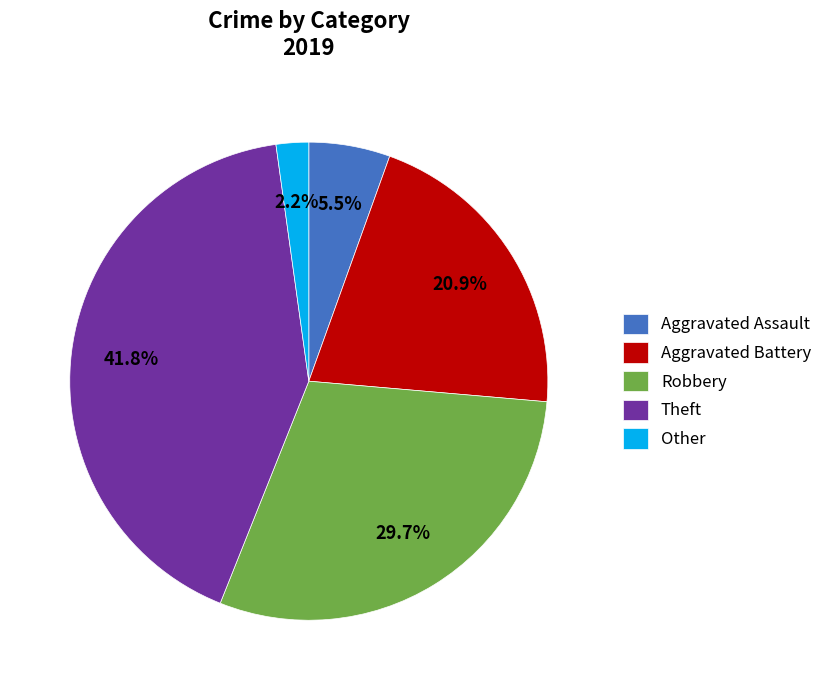

What portion of the pie excludes Theft?

58.2%